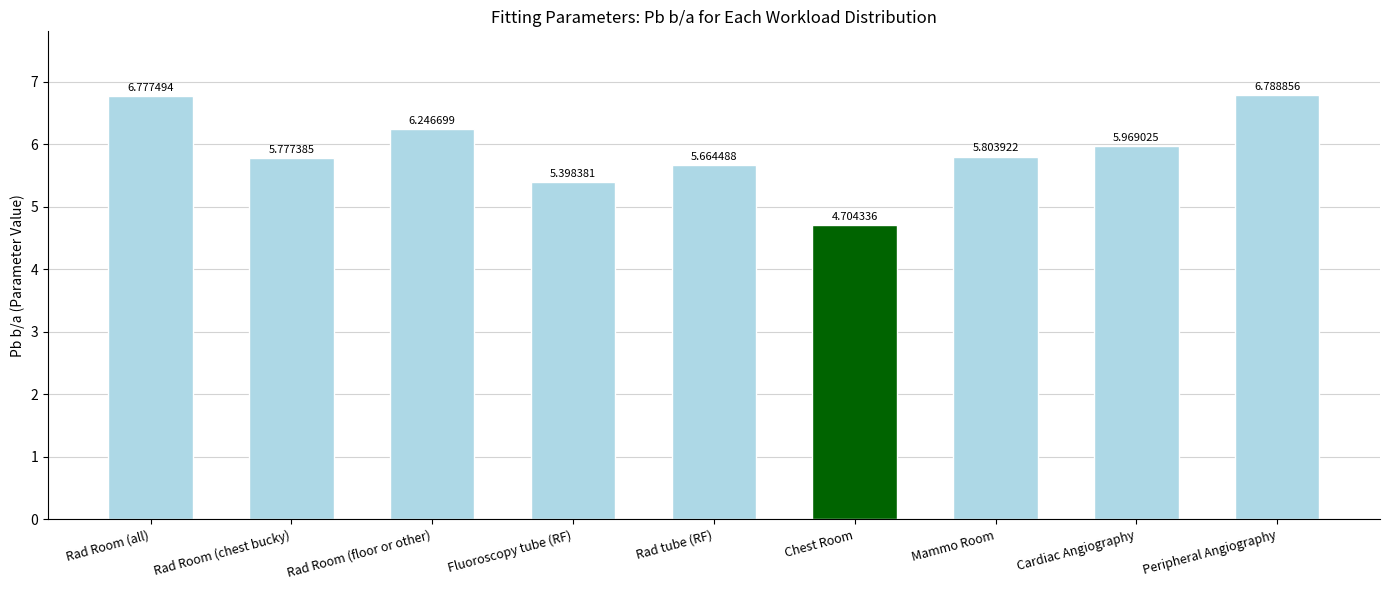

What is the approximate value at Fluoroscopy tube (RF)?

5.4